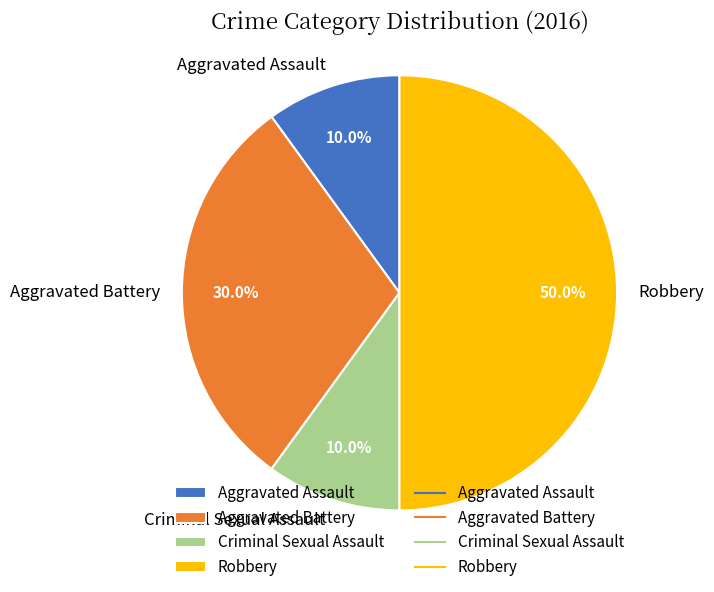

True or false: Aggravated Assault accounts for 1% of the total.

False